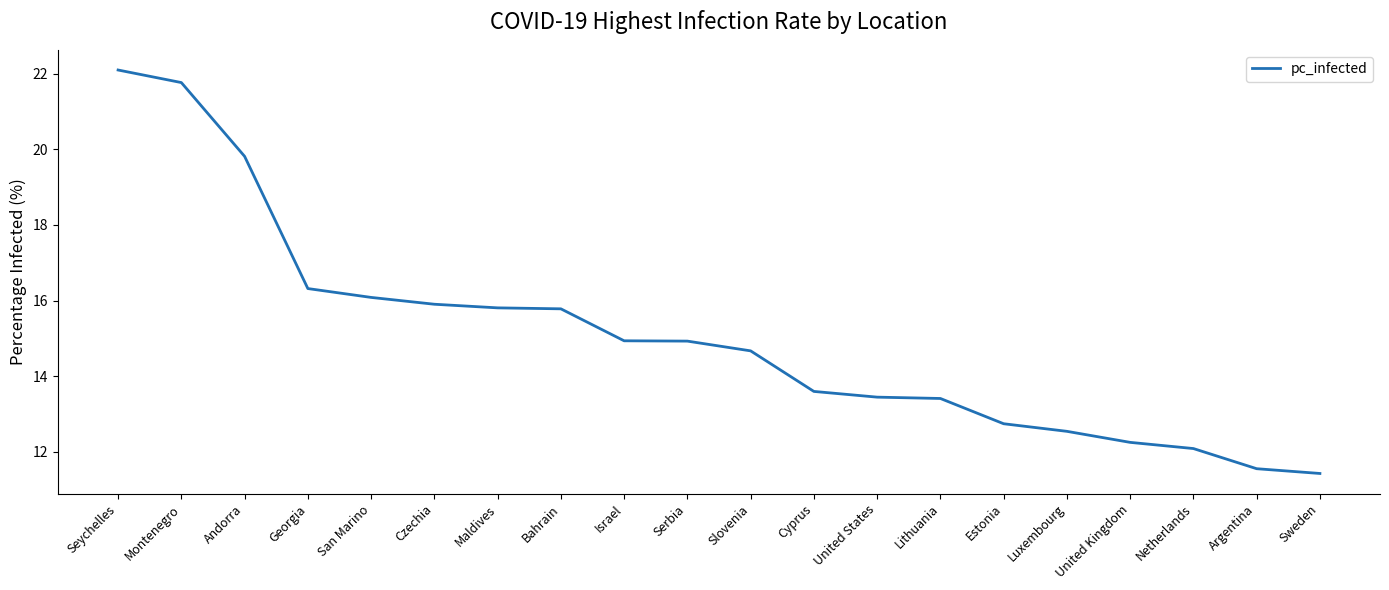

At which category does the chart reach its peak across all series?

Seychelles